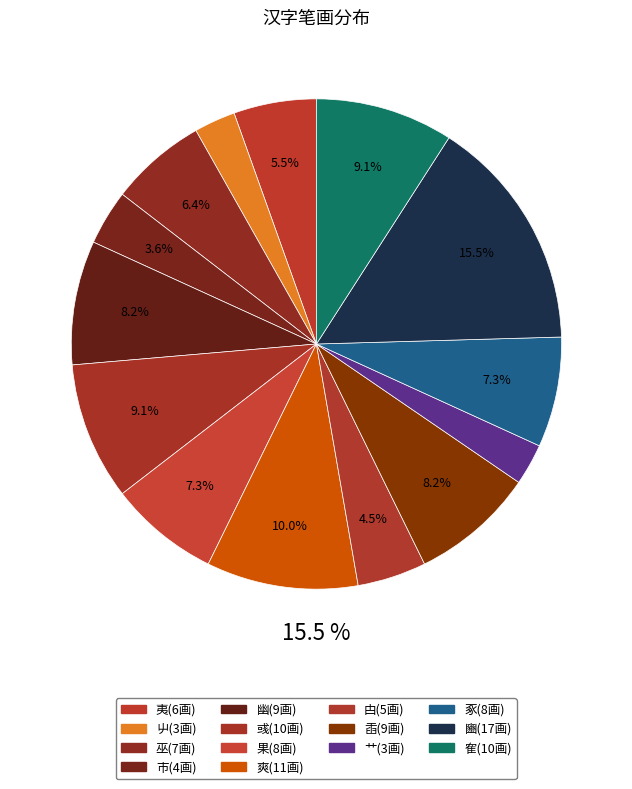

To the nearest percent, what is the average slice percentage?

7%